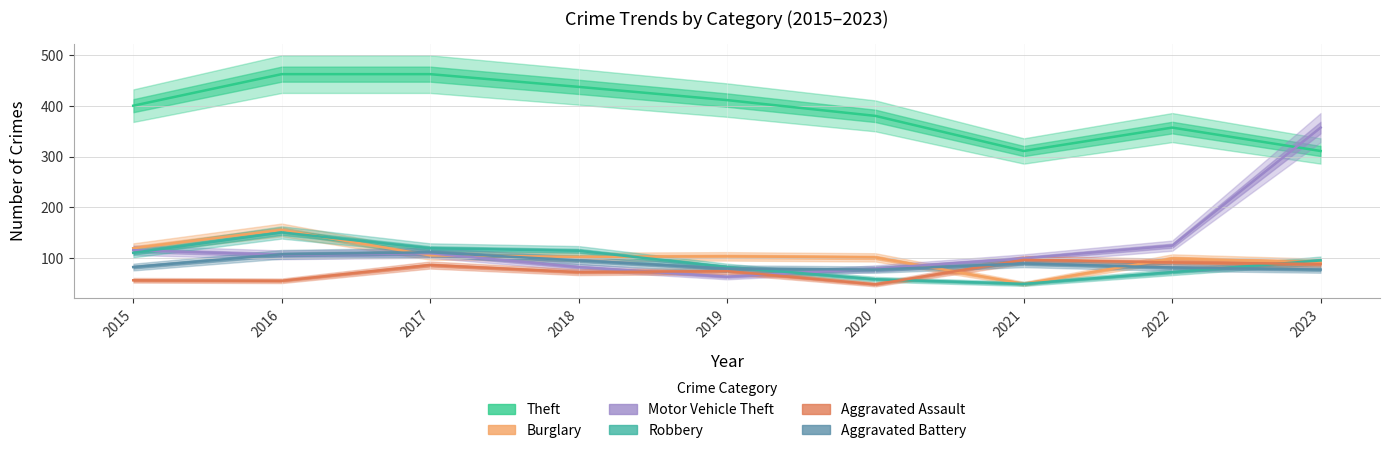

What is the difference between the maximum and minimum values in the Motor Vehicle Theft series?

293